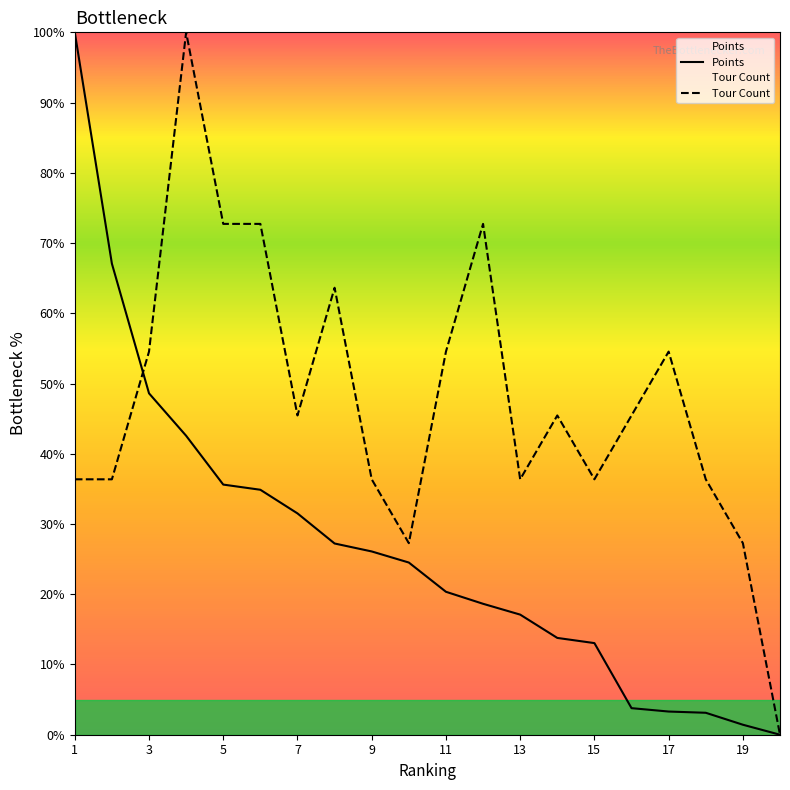

True or false: Points has more than 0 interior local peaks.

False